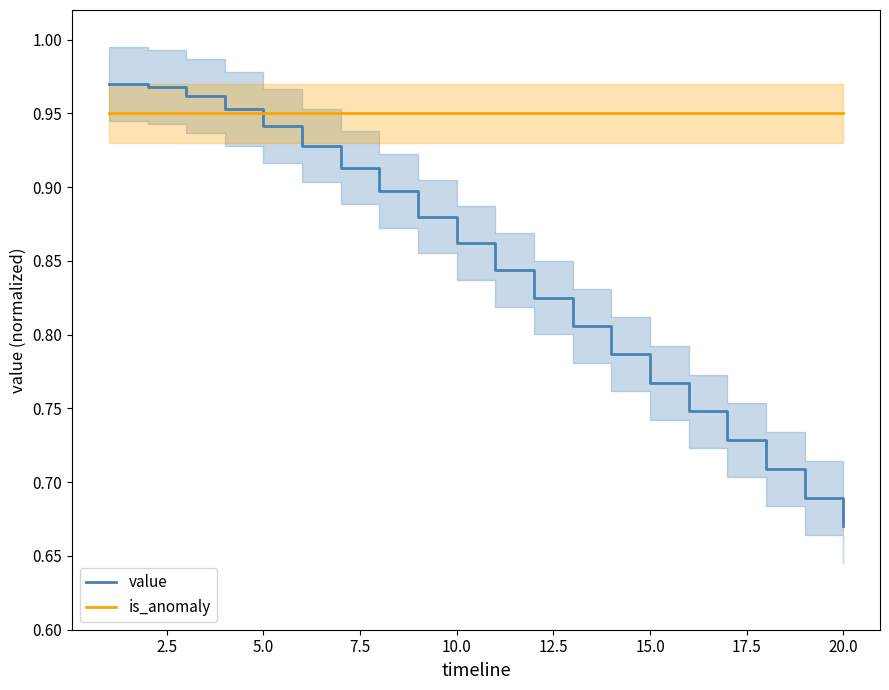

Is this an area chart (filled region under the line)?

No